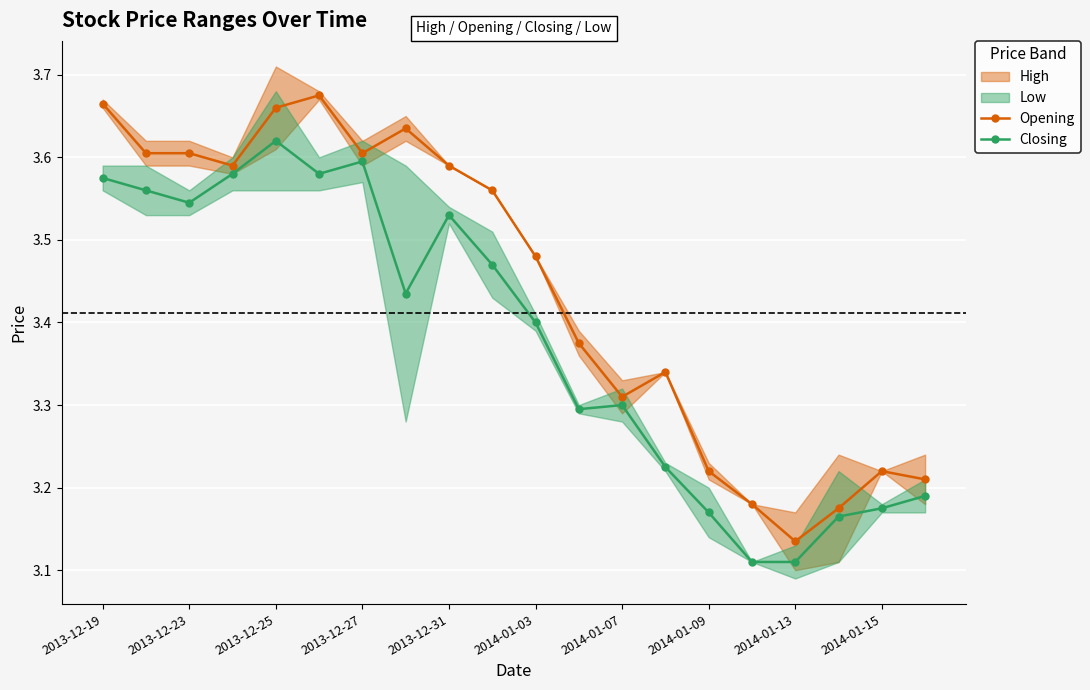

True or false: Closing and Opening intersect in this chart.

False